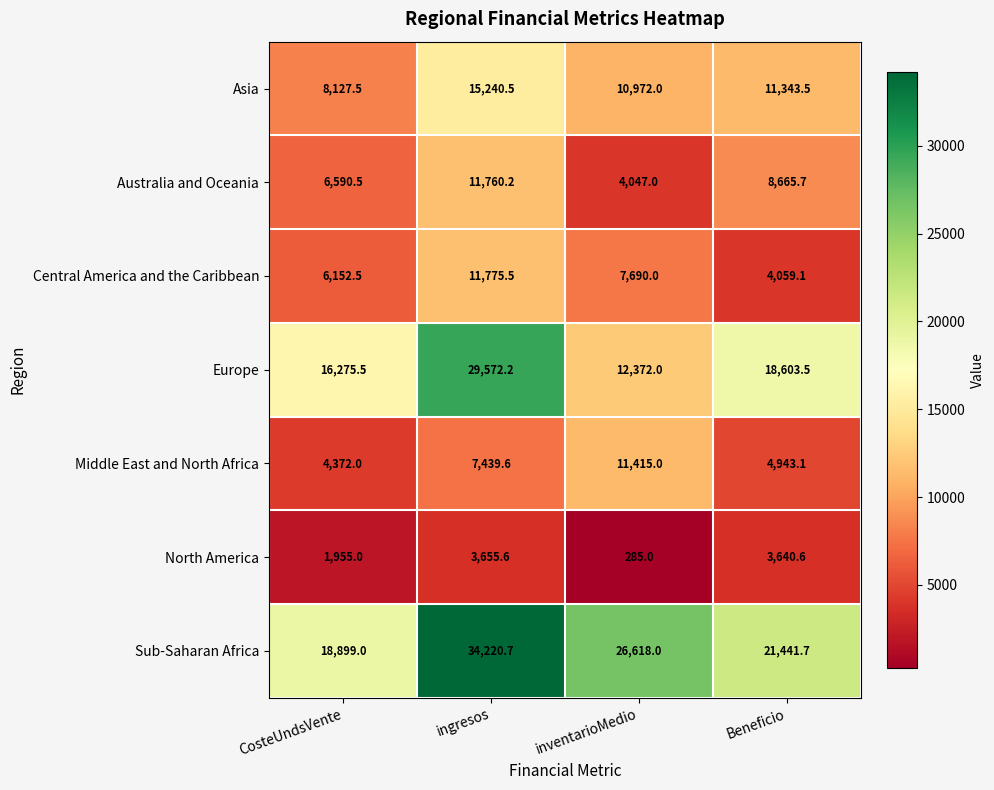

What is the total value across all series at inventarioMedio?

73399.0